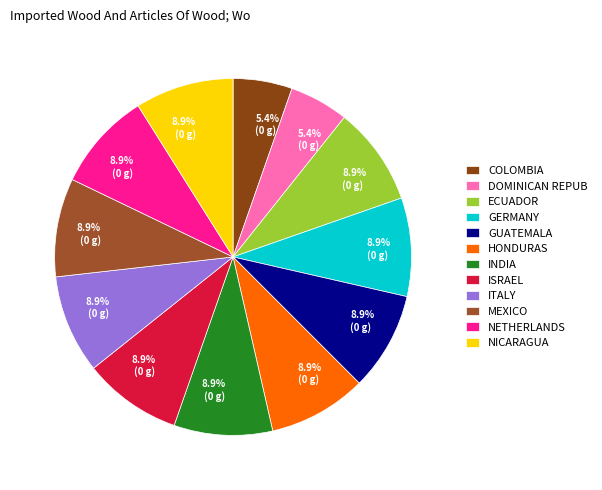

How many segments does this pie chart have?

12